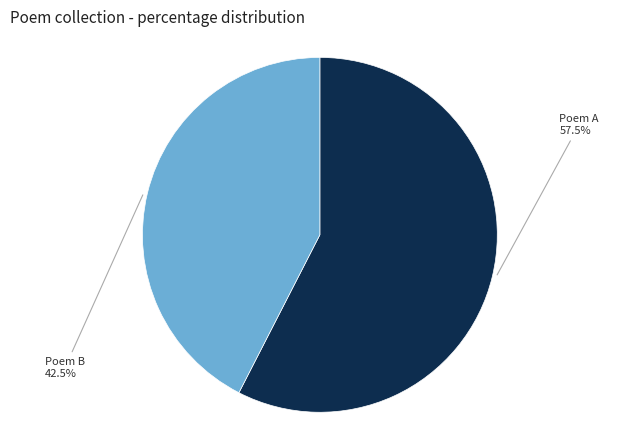

Is there any slice that represents more than half of the pie?

Yes